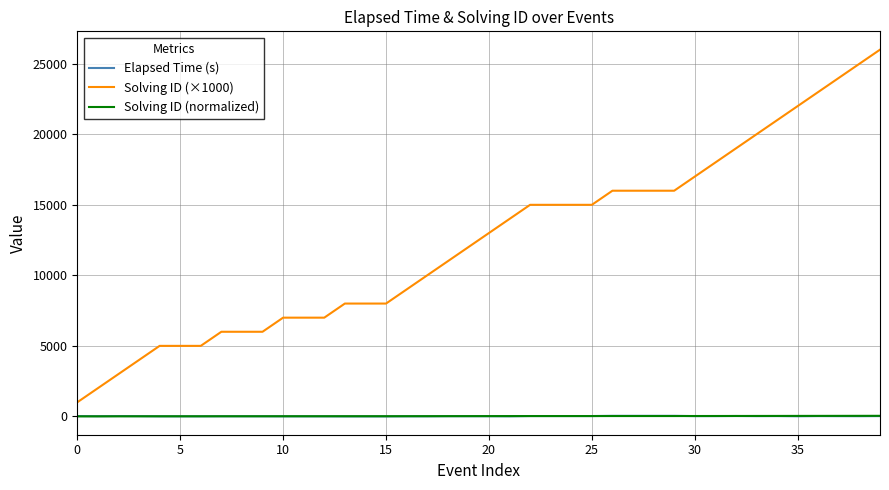

True or false: Solving ID (normalized) and Solving ID (×1000) intersect in this chart.

False